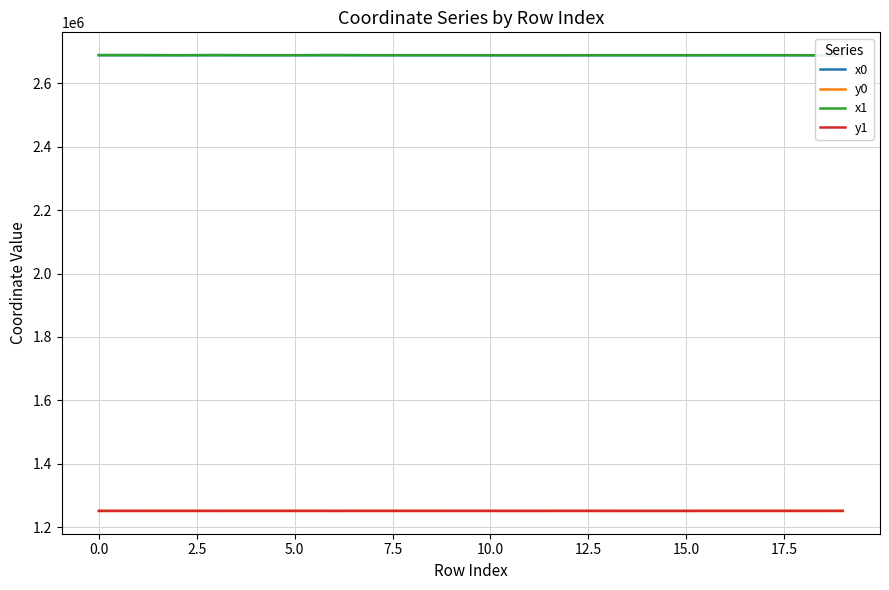

What is the difference between the second highest and second lowest values in the y1 series?

119.7